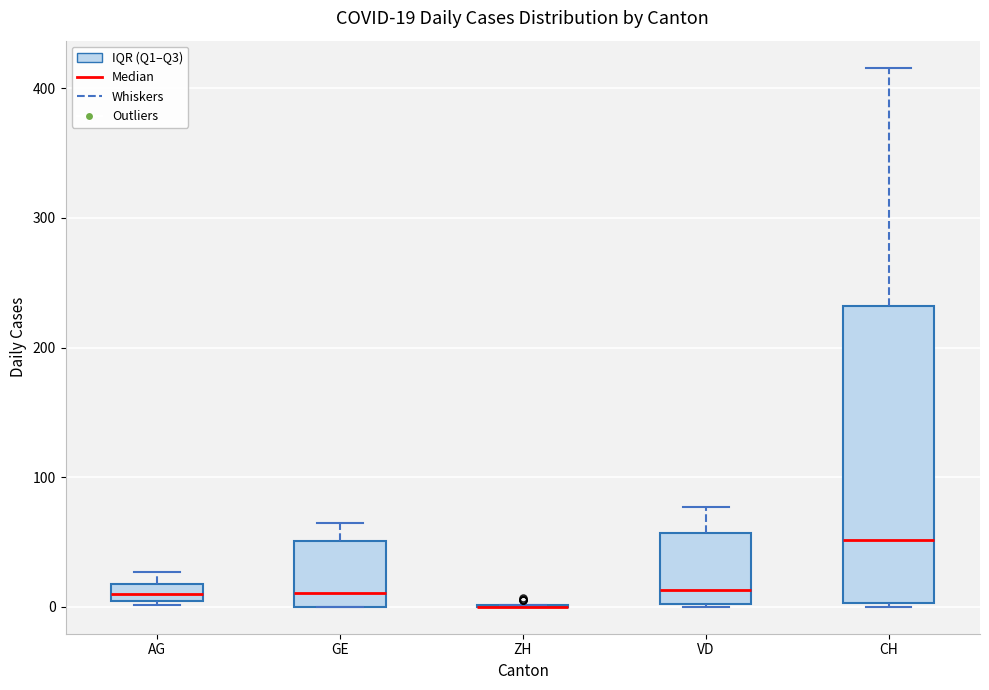

Which box is the tallest, from its lower edge to its upper edge?

CH